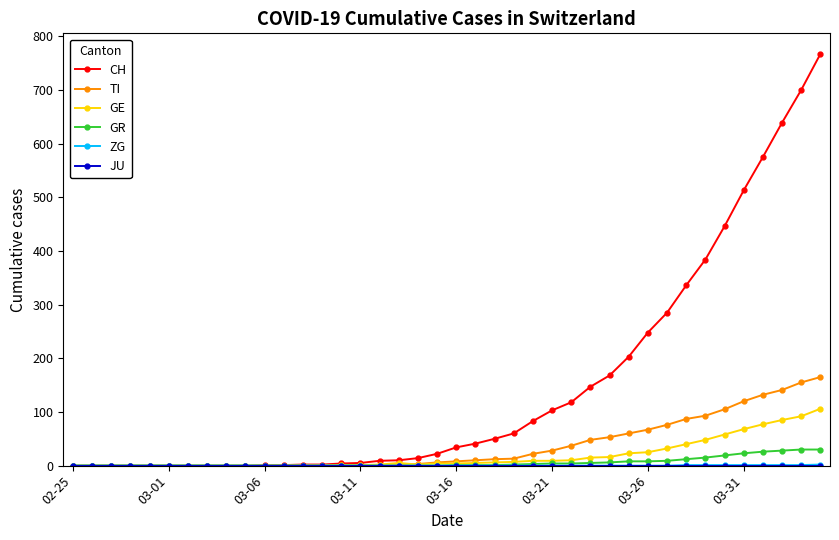

What is the greatest value displayed?

767